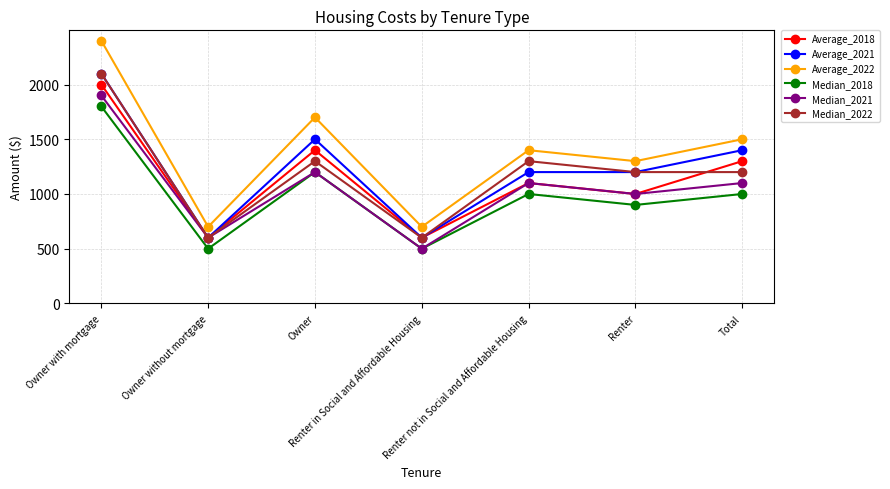

True or false: Average_2021 has a value of 1630 at Renter.

False